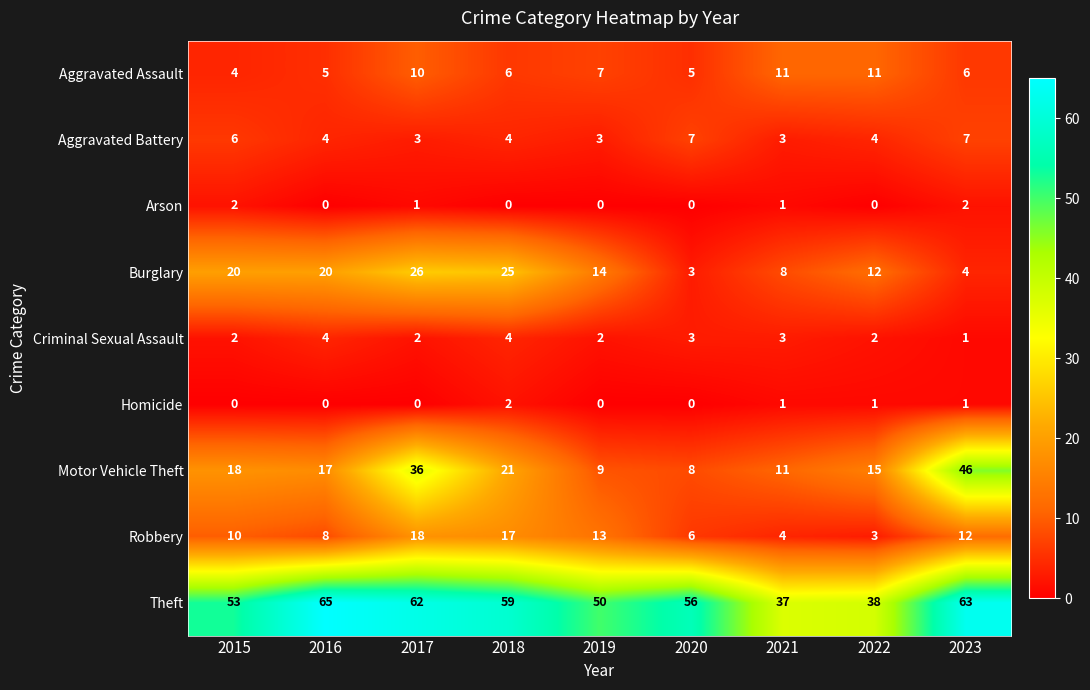

Which category has the highest value across all series?

2016